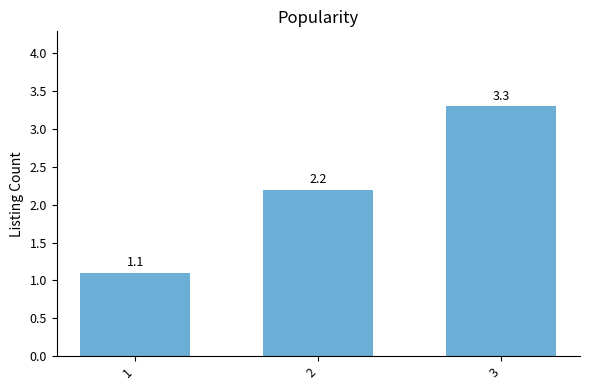

What is the sum of all values?

6.6